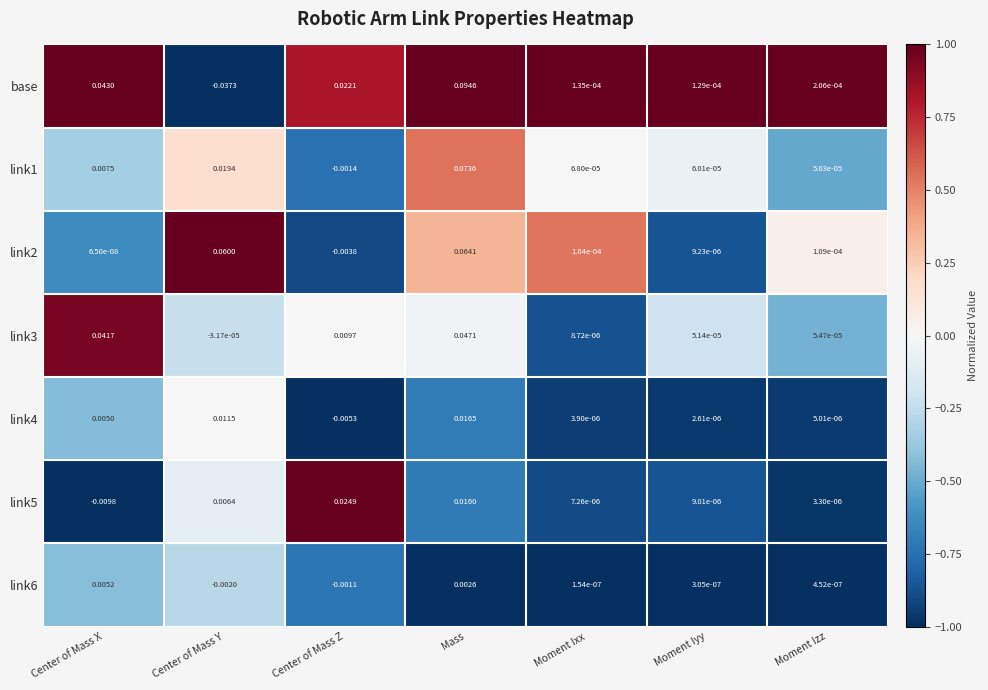

At which label does link6 first exceed 0?

Center of Mass X